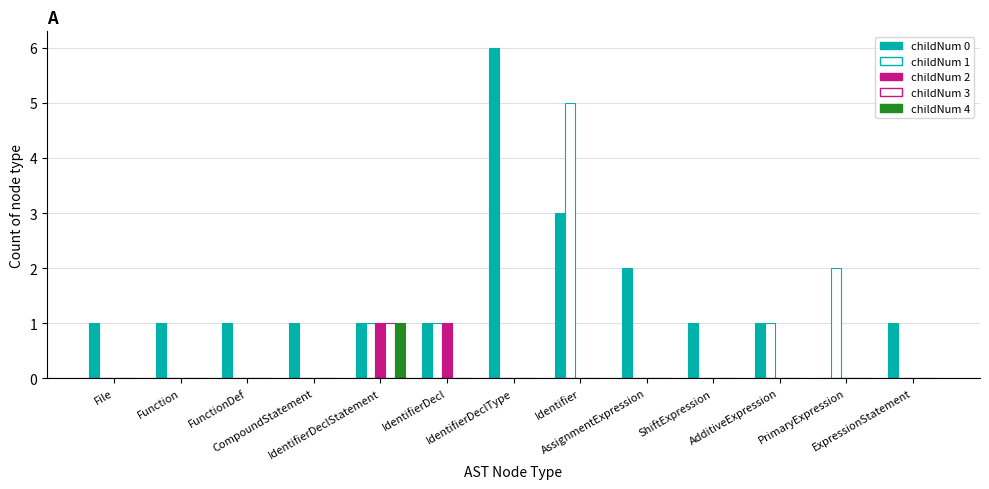

How many categories are shown in the chart?

13